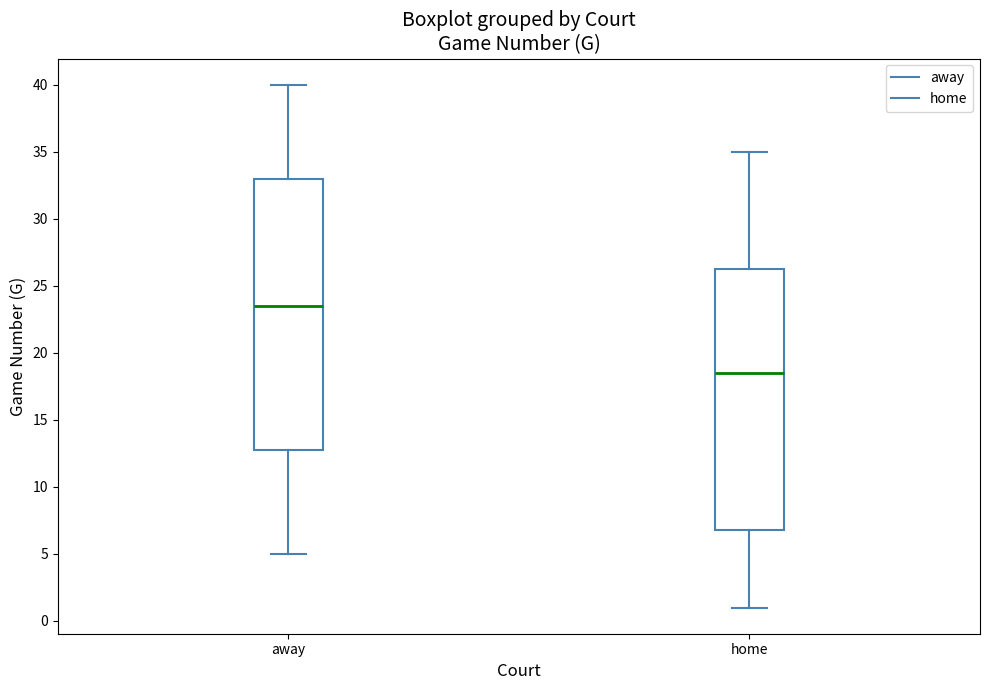

Which box has the lowest median line?

home